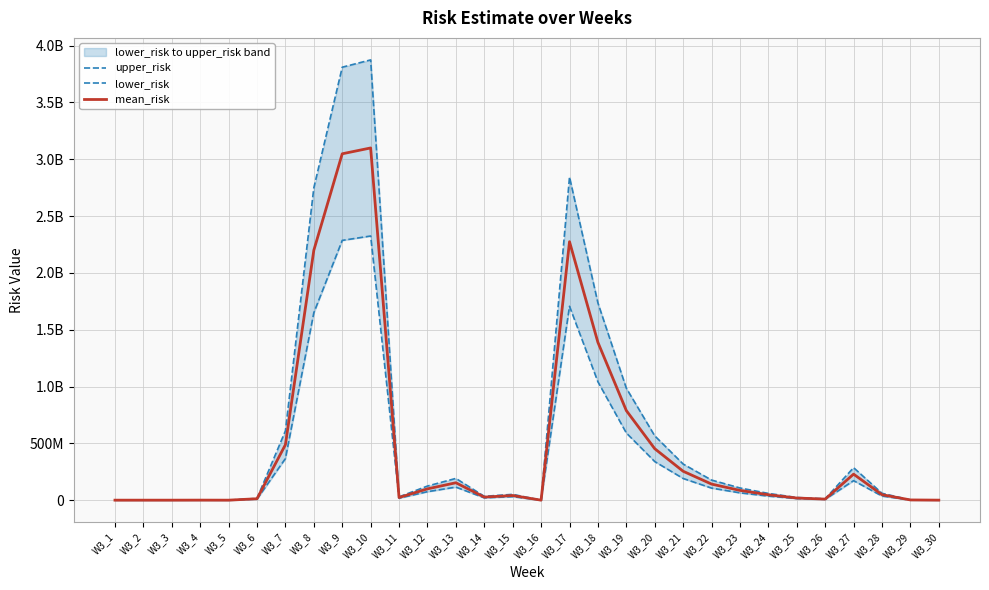

Is it true that mean_risk equals 254430278.6 at W3_21?

True